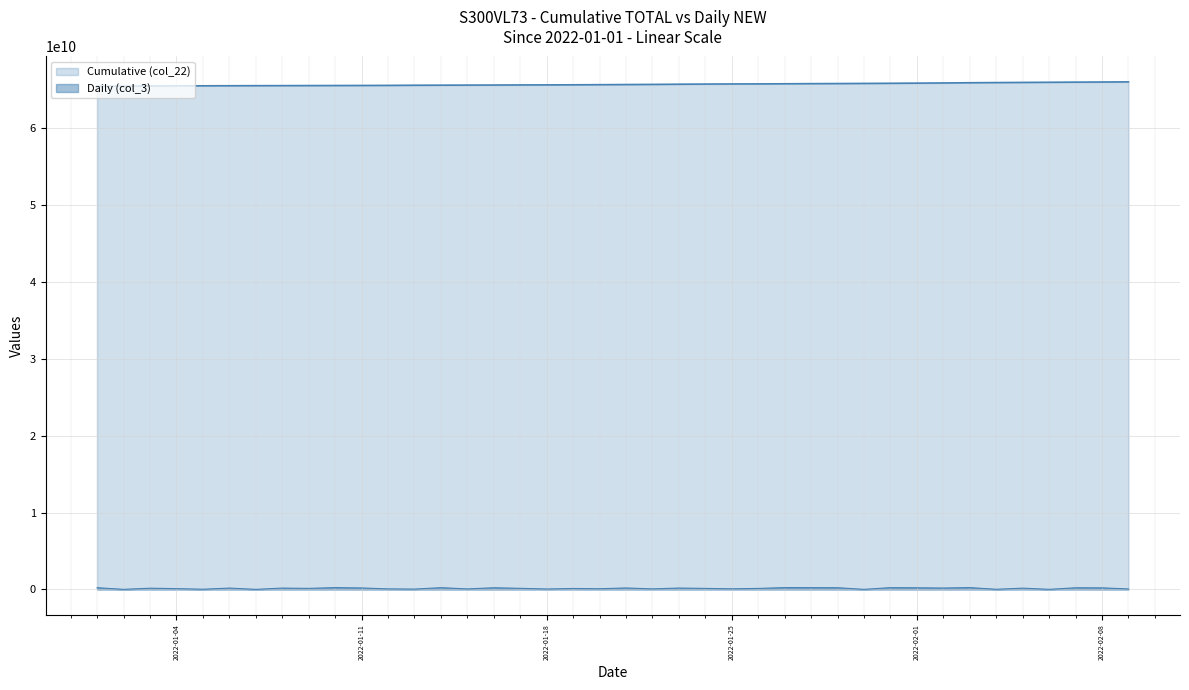

Does the chart display data point markers on the line(s)?

No